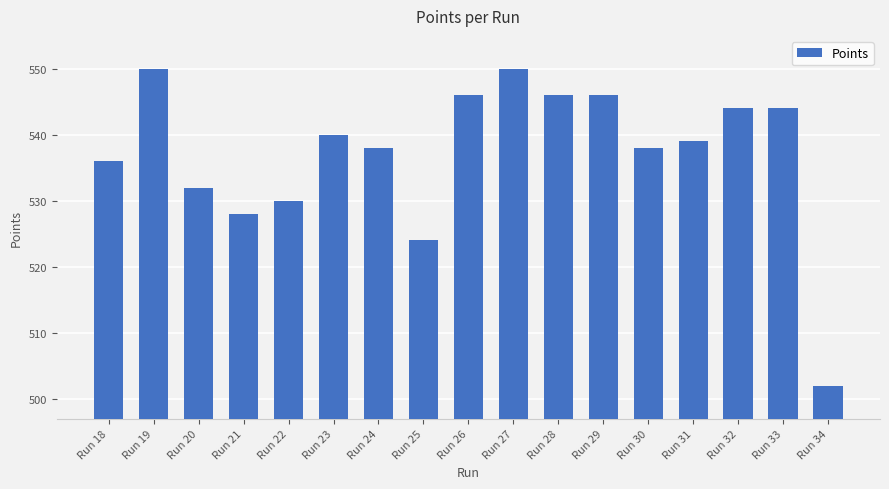

What is the sum of the values at Run 34 and Run 32?

1046